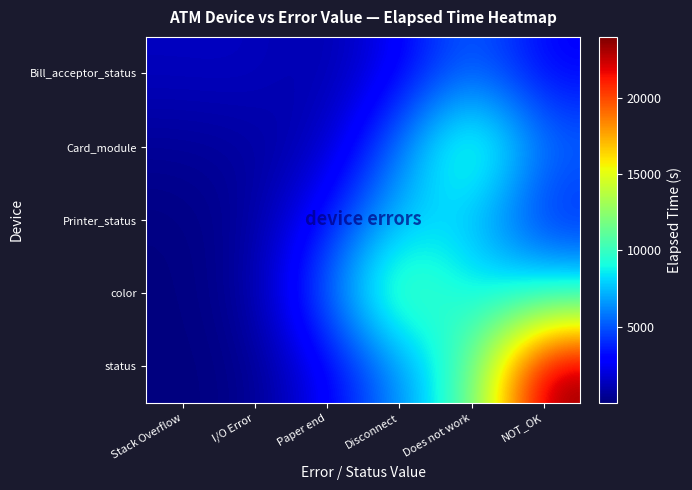

Reading left to right, transcribe all the data shown in this chart.

Bill_acceptor_status: Stack Overflow=1382.0	I/O Error=1414.1	Paper end=816.3	Disconnect=2640.1	Does not work=5617.1	NOT_OK=2813.0
Card_module: Stack Overflow=490.4	I/O Error=662.0	Paper end=1228.8	Disconnect=5777.9	Does not work=11435.1	NOT_OK=5646.8
Printer_status: Stack Overflow=79.2	I/O Error=601.4	Paper end=3302.3	Disconnect=7809.2	Does not work=7743.3	NOT_OK=3526.0
color: Stack Overflow=25.5	I/O Error=643.3	Paper end=5475.0	Disconnect=11807.5	Does not work=8437.2	NOT_OK=8919.2
status: Stack Overflow=6.4	I/O Error=261.0	Paper end=2613.3	Disconnect=6354.4	Does not work=10749.0	NOT_OK=23997.4